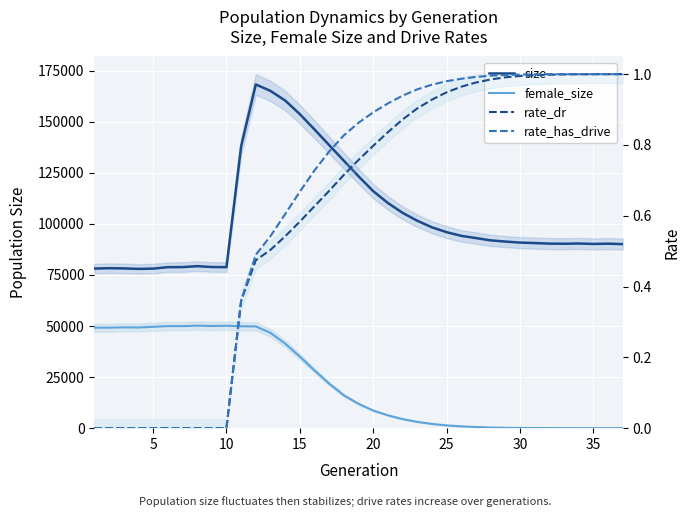

At which category does female_size reach its first local peak?

10